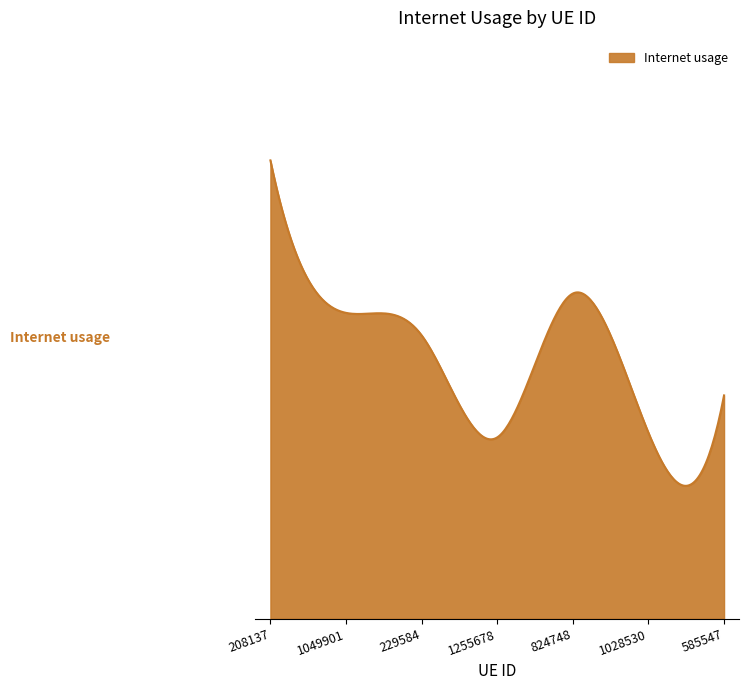

True or false: there are more than 0 points higher than both neighbors.

True